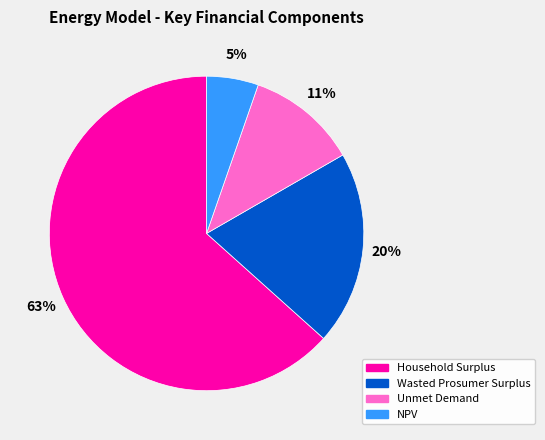

Is the sum of Wasted Prosumer Surplus and NPV greater than half?

No